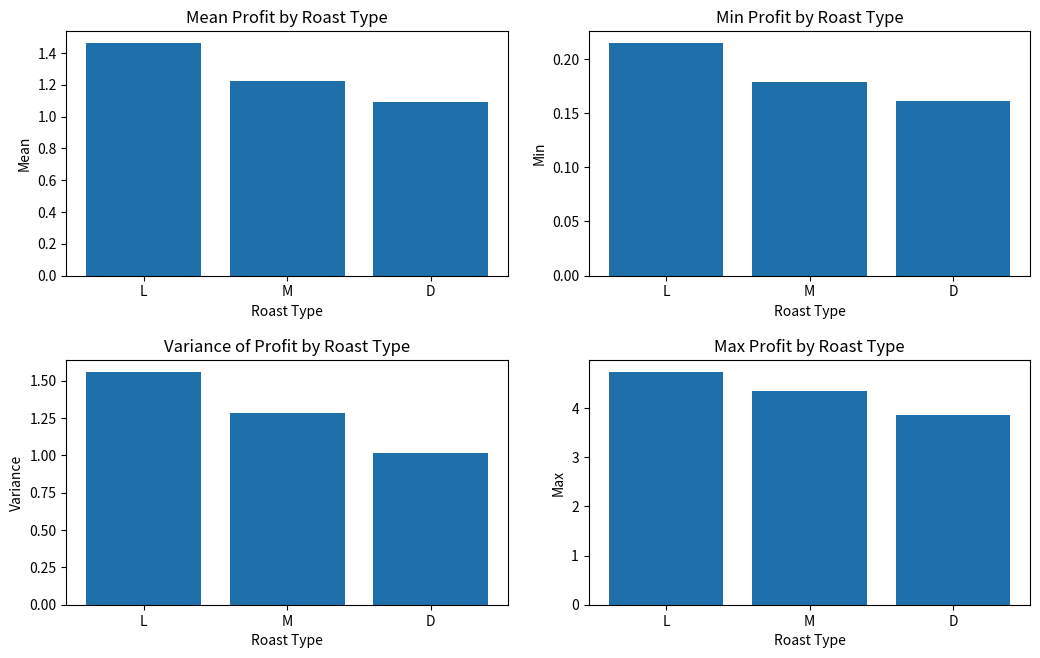

How many series are shown in this chart?

4